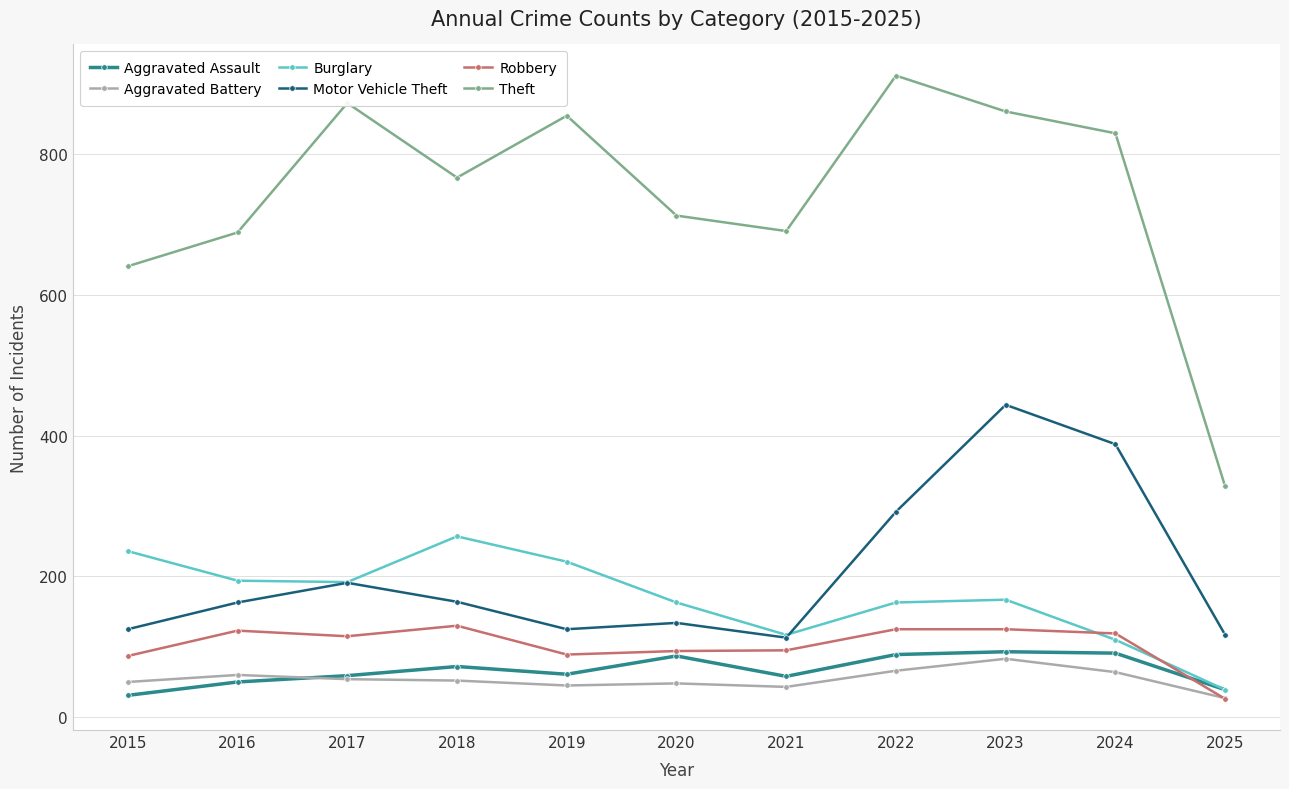

How many times do Robbery and Aggravated Battery cross each other?

1